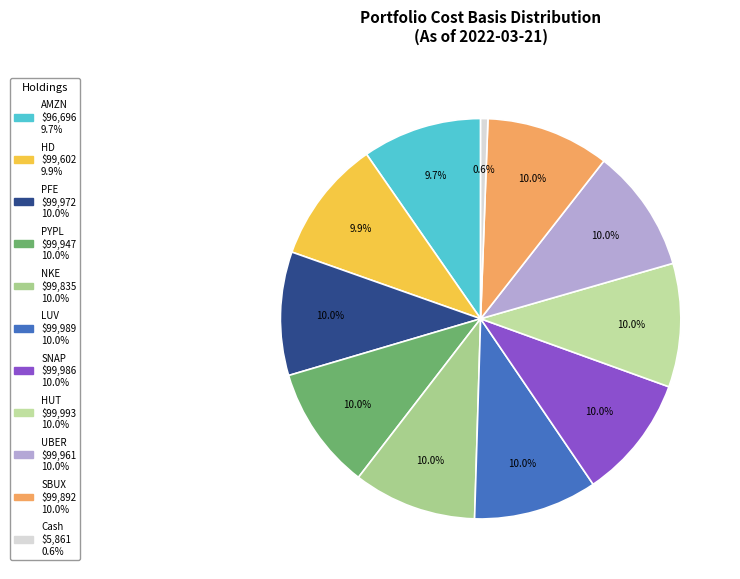

Does AMZN represent more than half of the total?

No